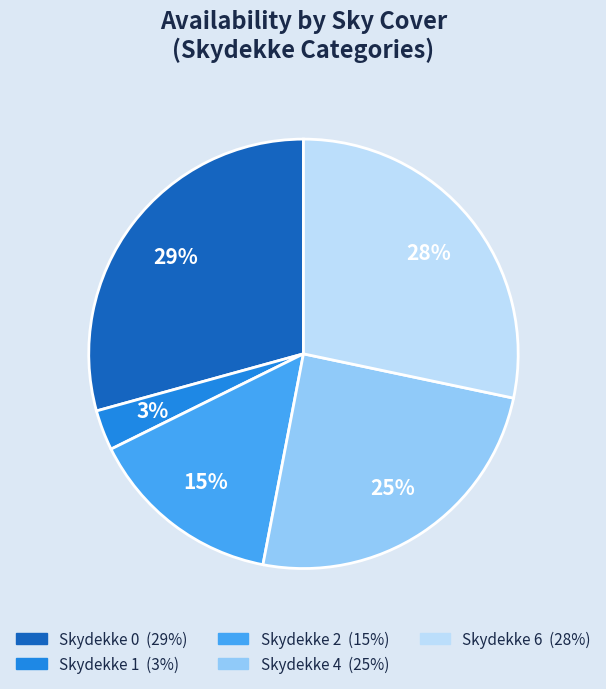

Does any single category account for the majority?

No